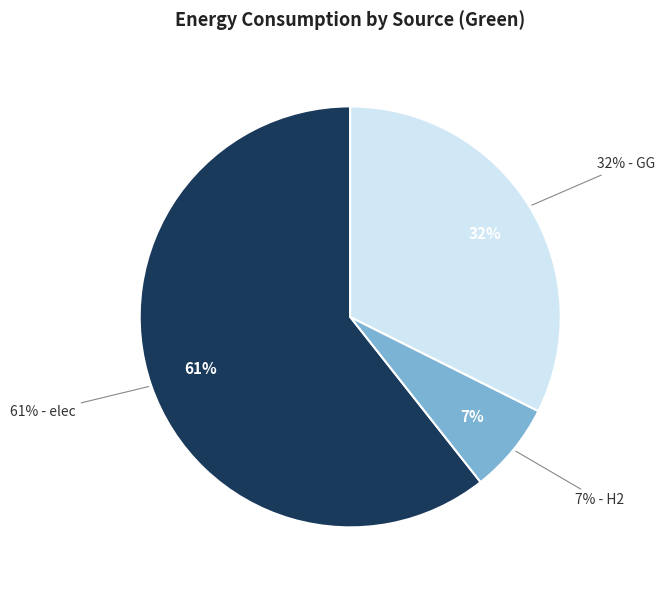

Which category accounts for the majority?

elec